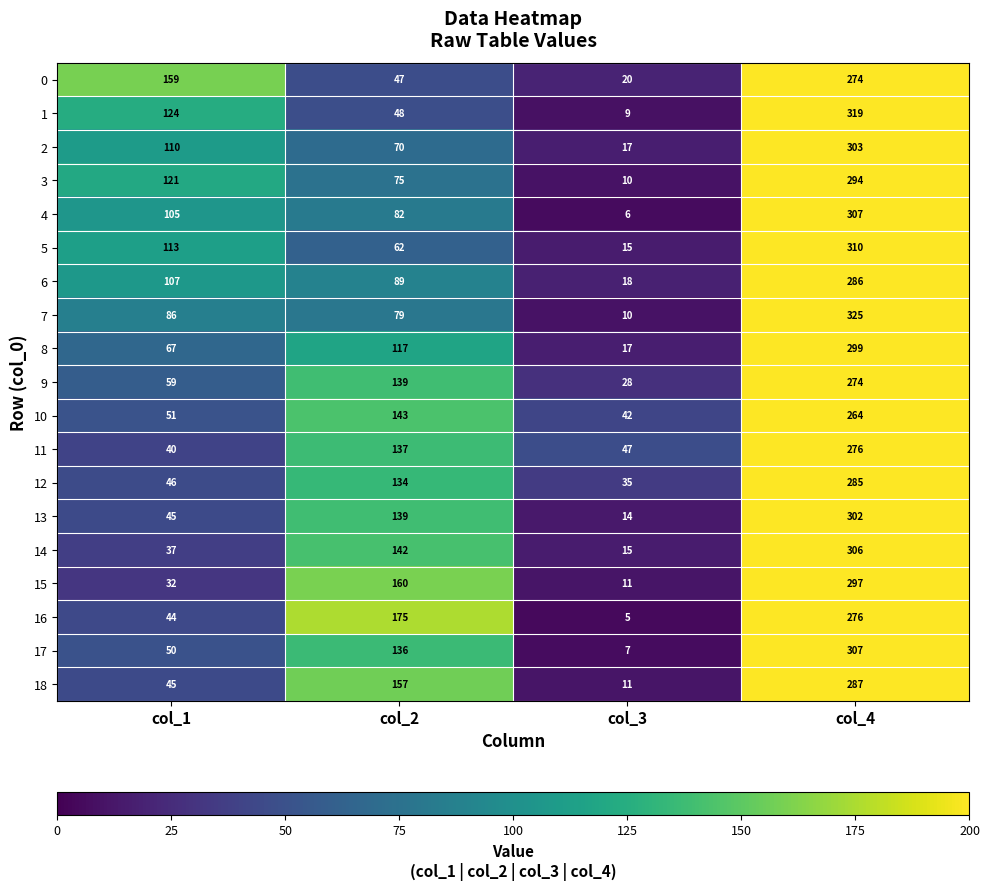

Which label corresponds to the smallest value in the chart?

col_3